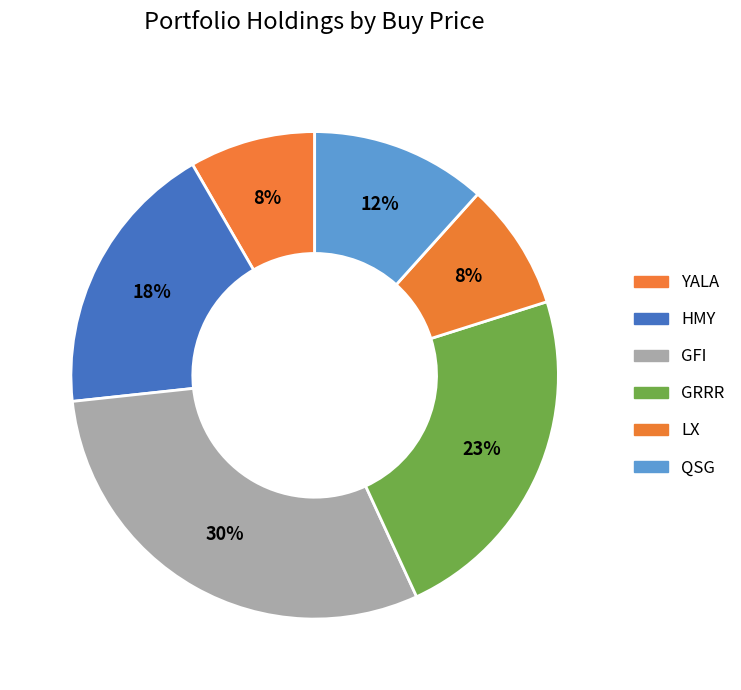

How many slices are in this pie chart?

6